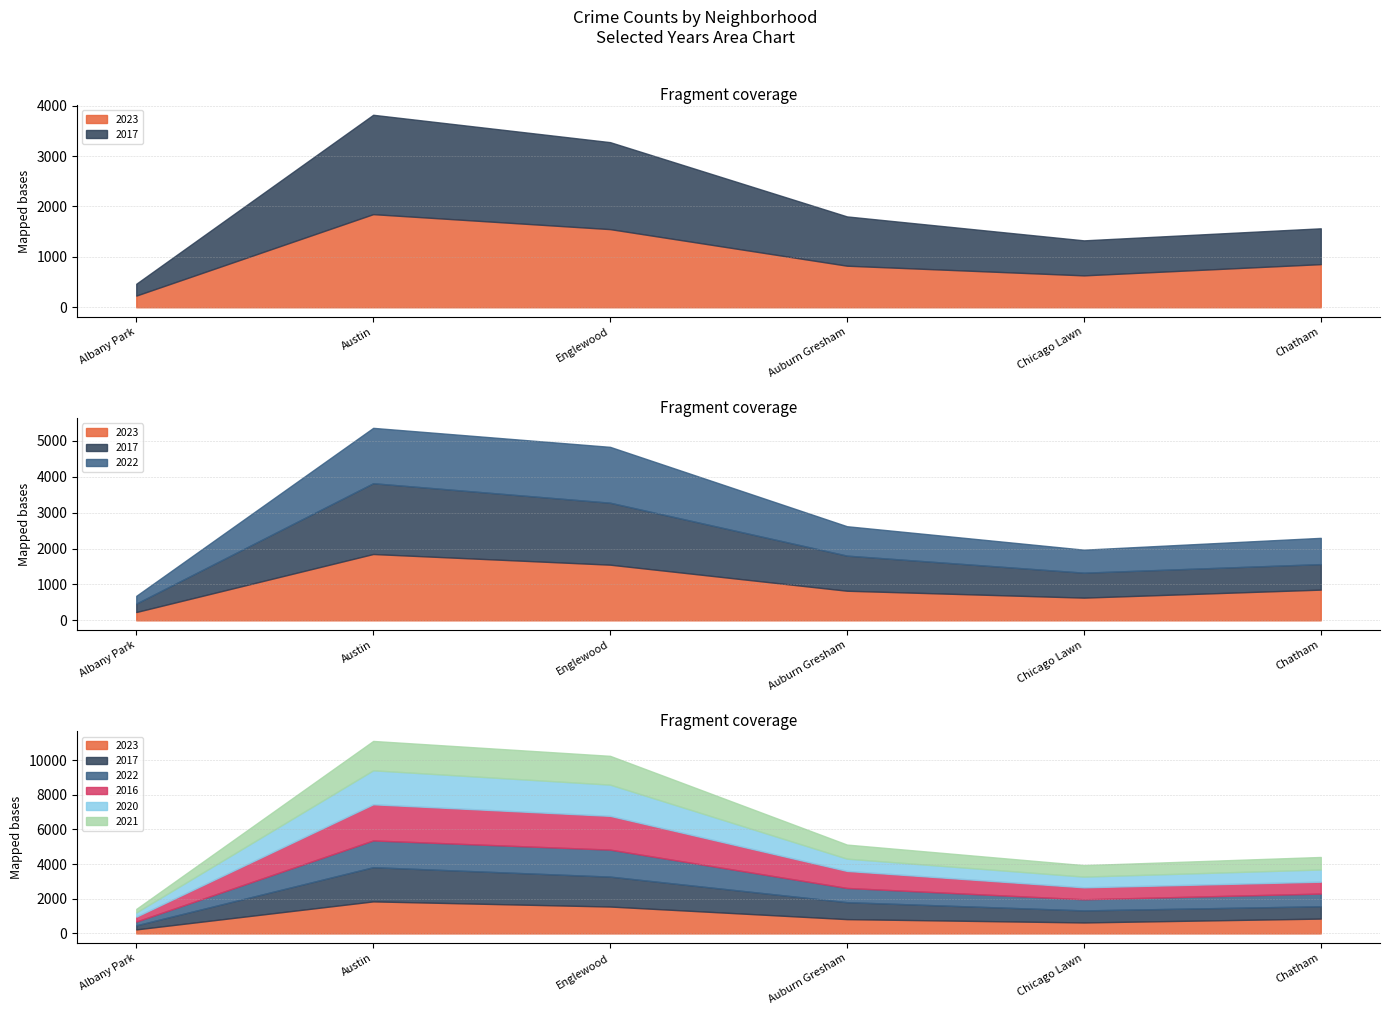

Which series changed the most between Chicago Lawn and Chatham?

2023